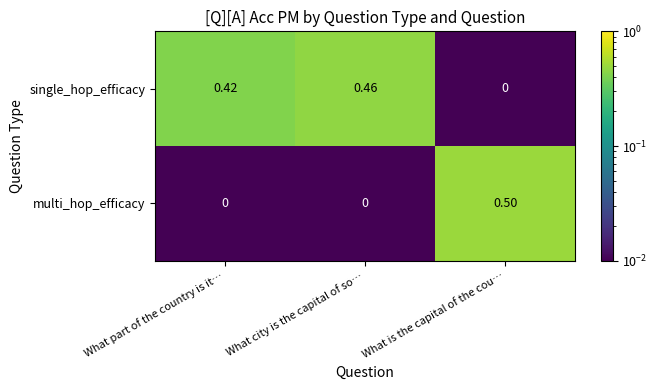

At which category does the chart reach its peak across all series?

What is the capital of the cou…